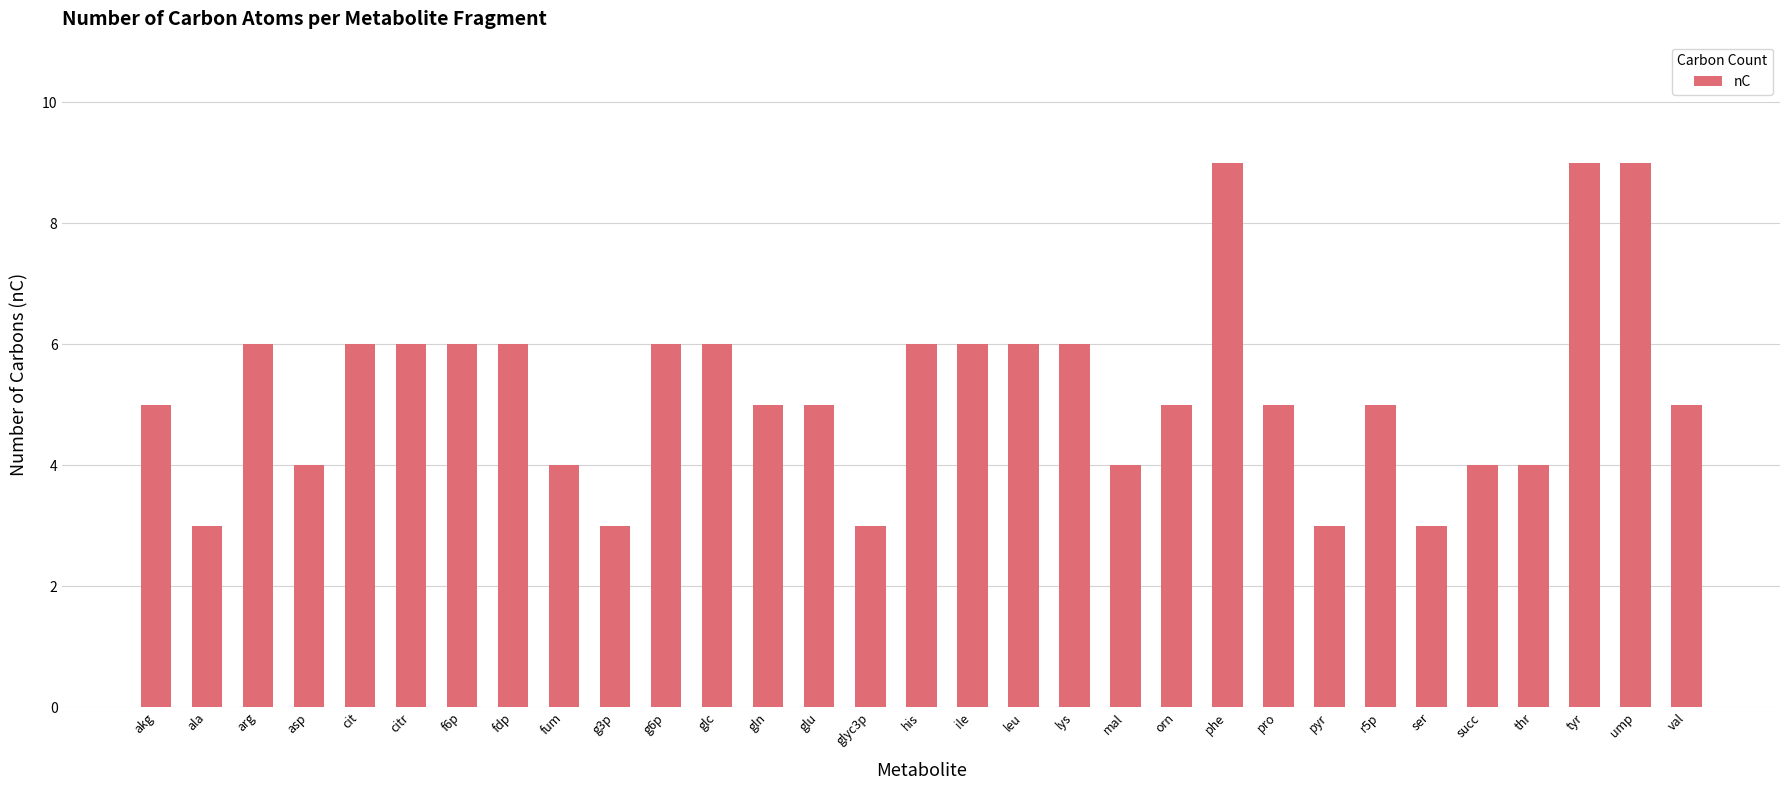

What is the sum of all values?

163